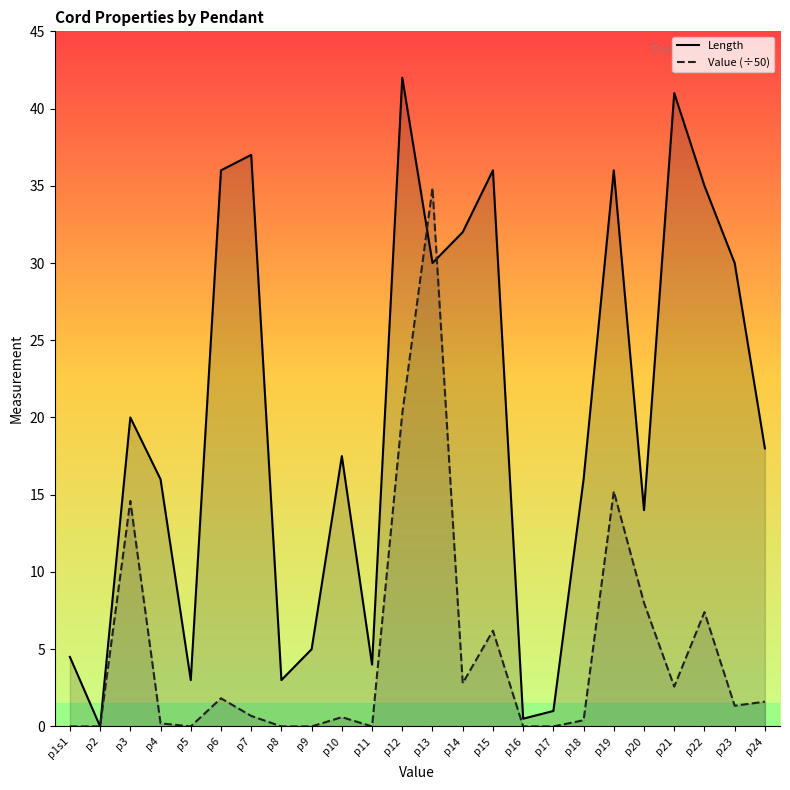

What is the label of the 3rd point from the right?

p22